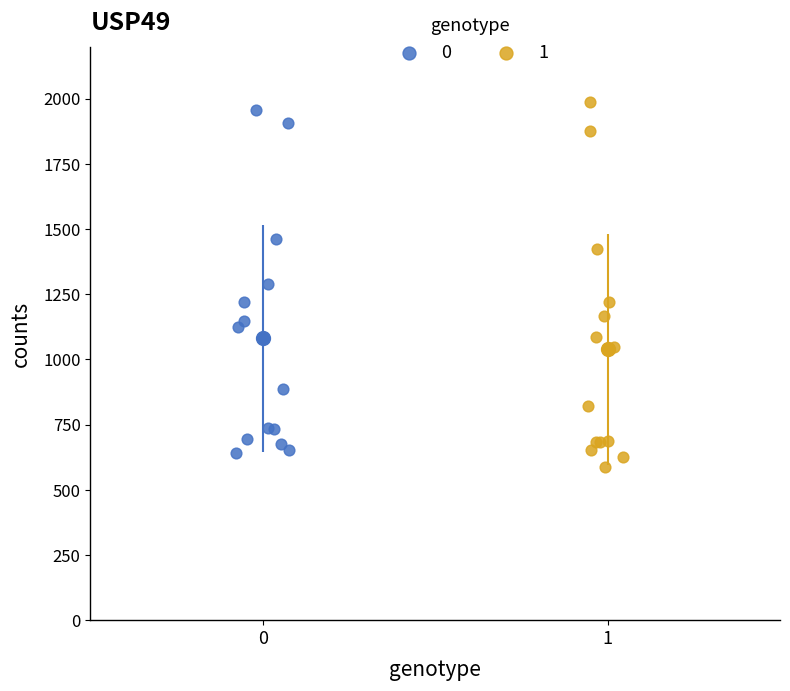

Which series has the widest spread of Y values?

1